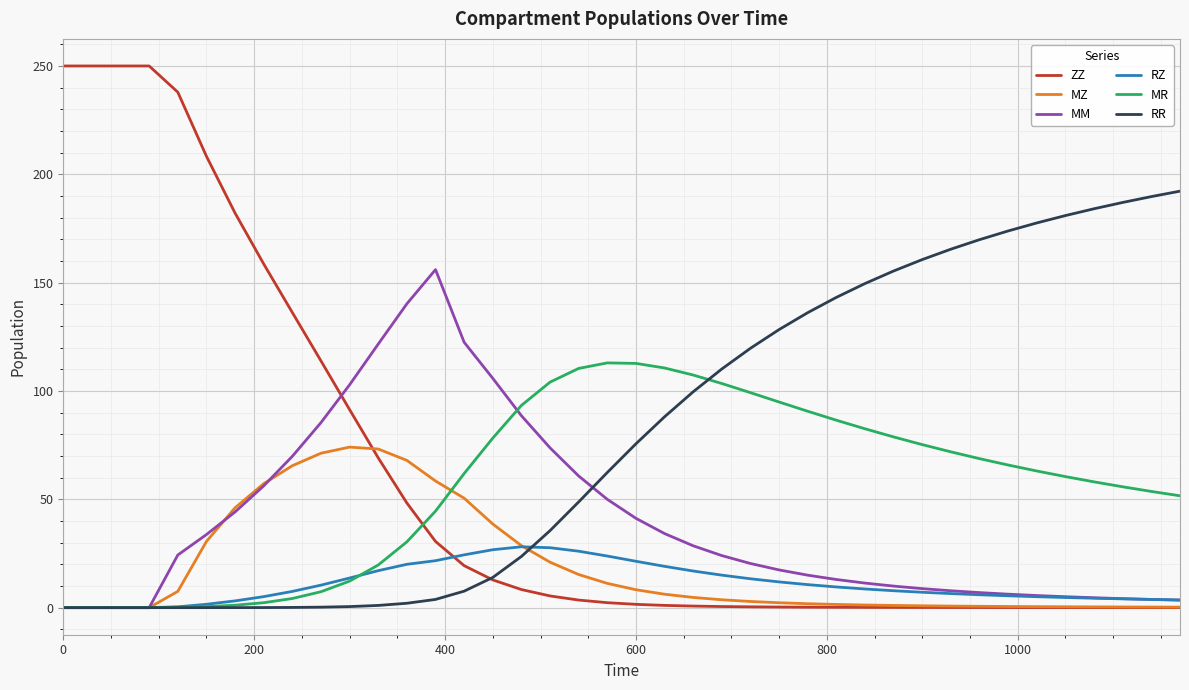

What is the highest value of the RR series?

192.2